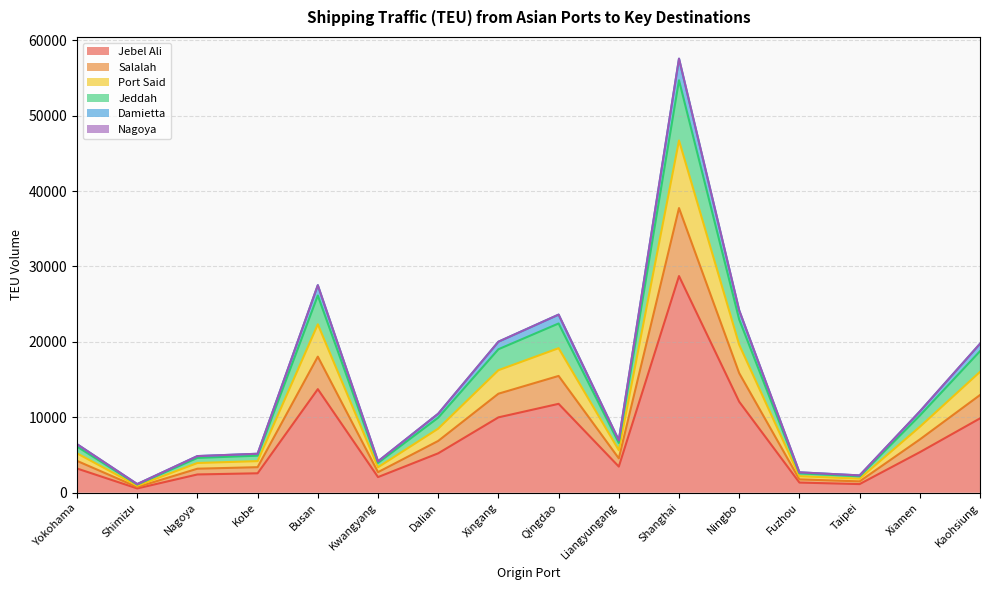

True or false: Jeddah and Port Said cross at least once.

False